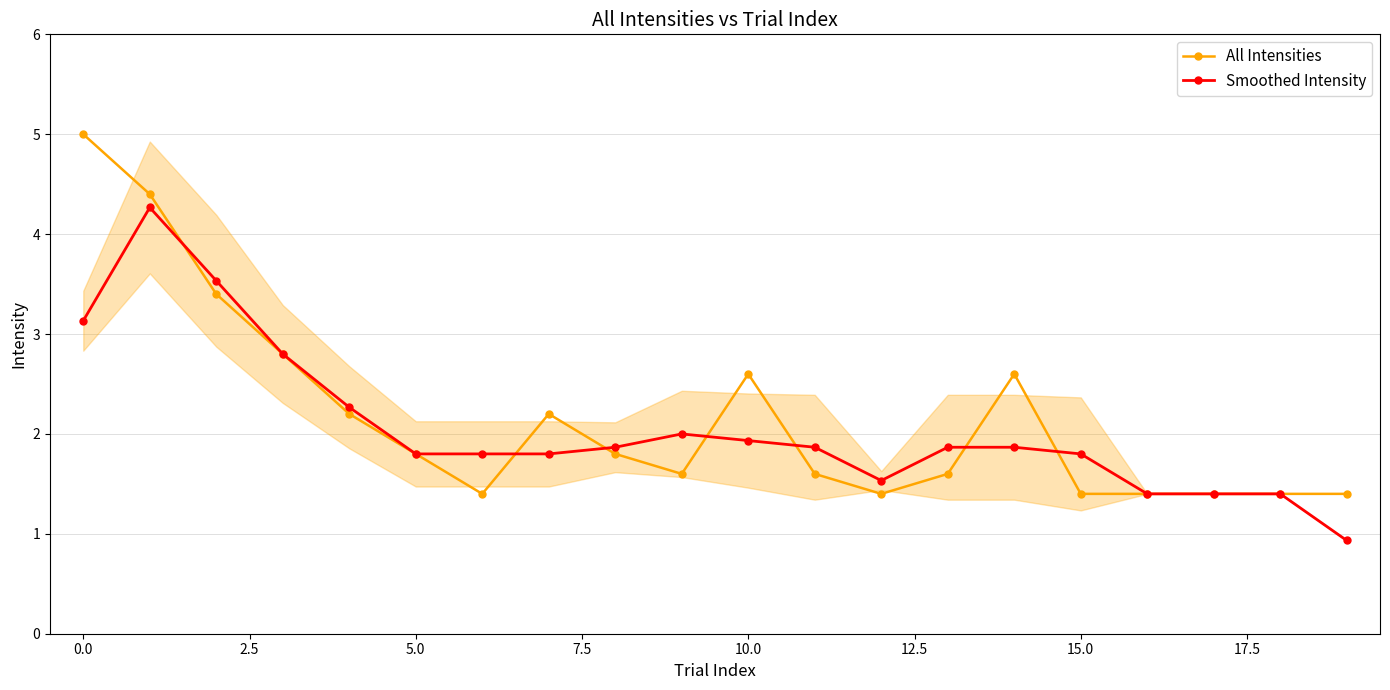

What is the lowest value of the Smoothed Intensity series?

0.9